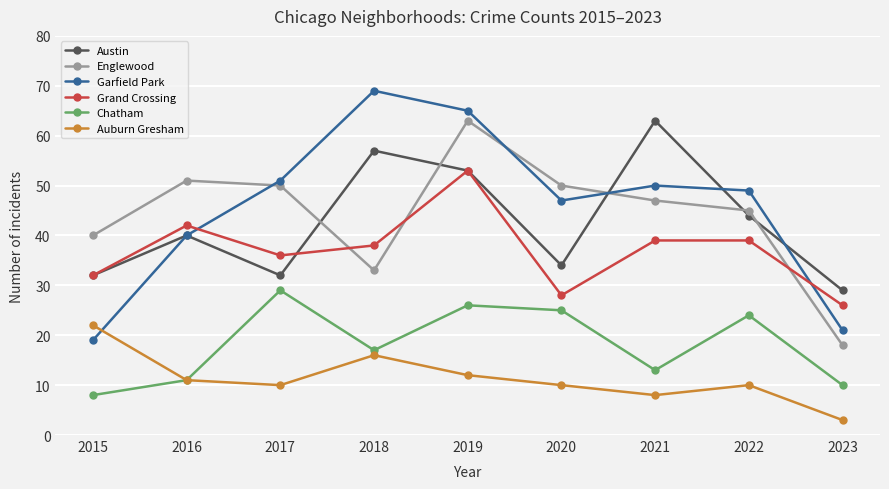

True or false: Englewood and Auburn Gresham intersect in this chart.

False